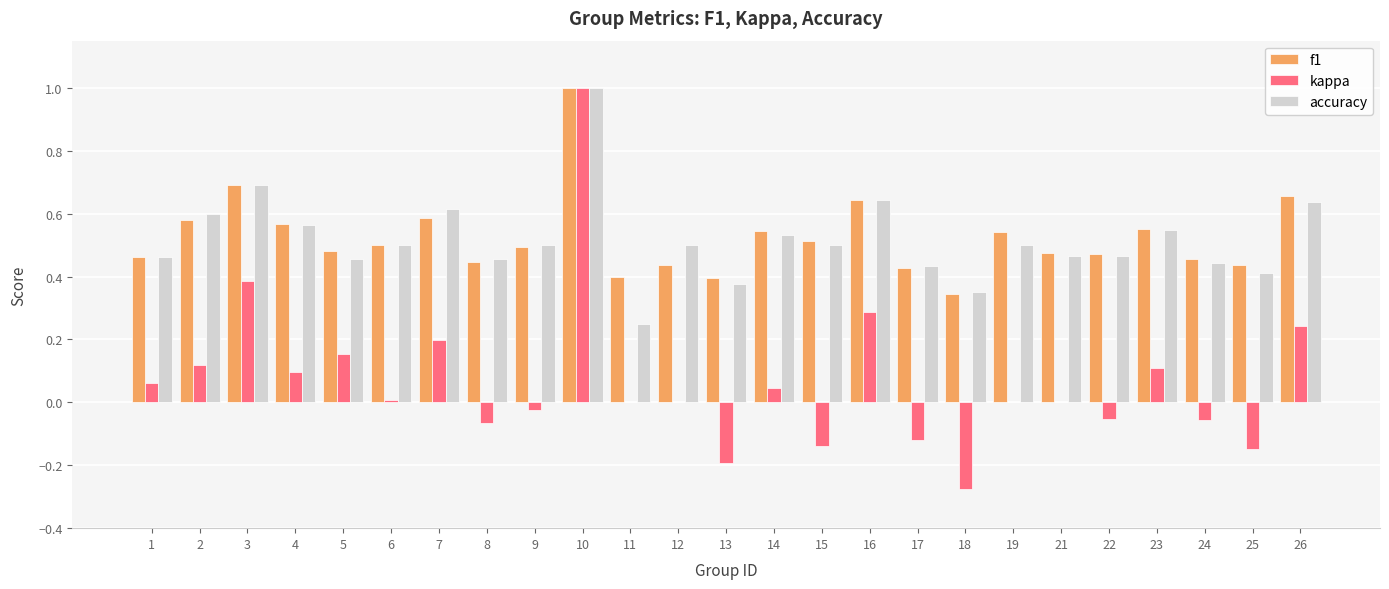

What is the sum of all f1 values?

13.1